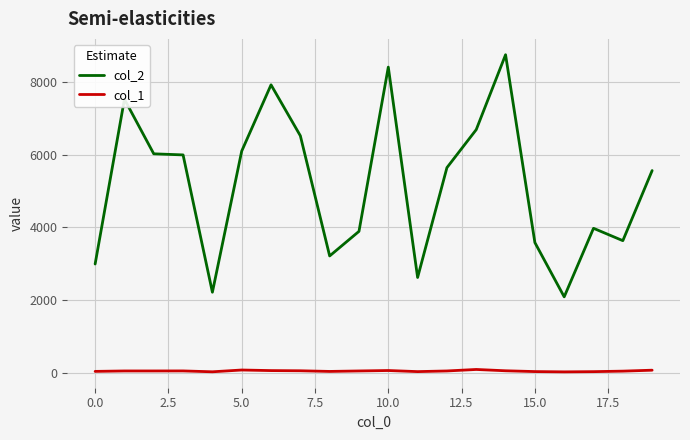

List the series in order of their overall mean, lowest first.

col_1, col_2